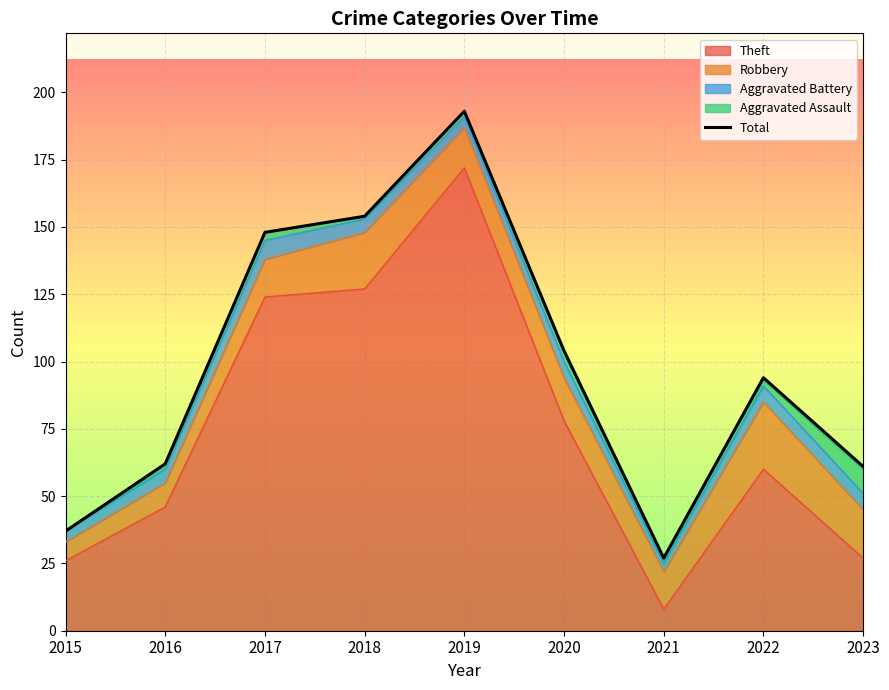

What is the change in value from 2015 to 2019?

+156